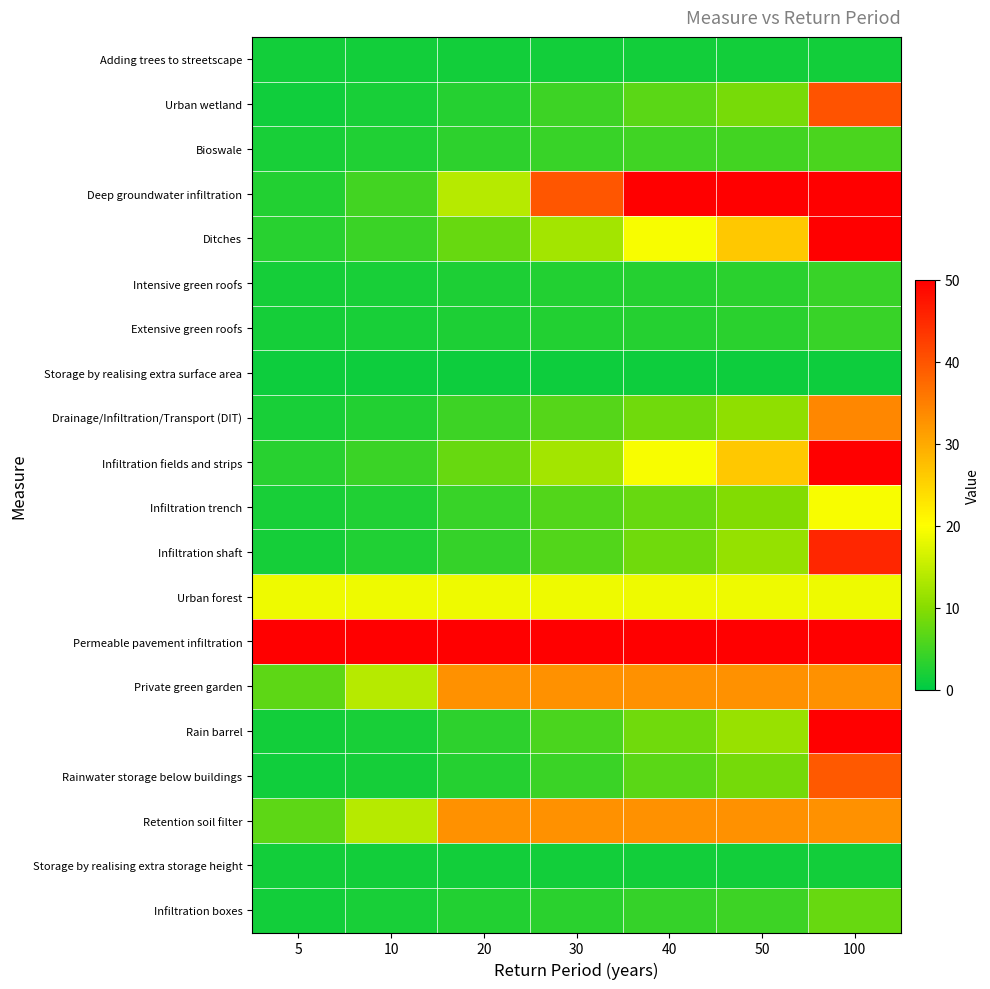

At 30, list the series in order from smallest to largest.

Storage by realising extra surface area, Adding trees to streetscape, Storage by realising extra storage height, Intensive green roofs, Extensive green roofs, Infiltration boxes, Bioswale, Rainwater storage below buildings, Urban wetland, Rain barrel, Infiltration shaft, Infiltration trench, Drainage/Infiltration/Transport (DIT), Ditches, Infiltration fields and strips, Urban forest, Private green garden, Retention soil filter, Deep groundwater infiltration, Permeable pavement infiltration